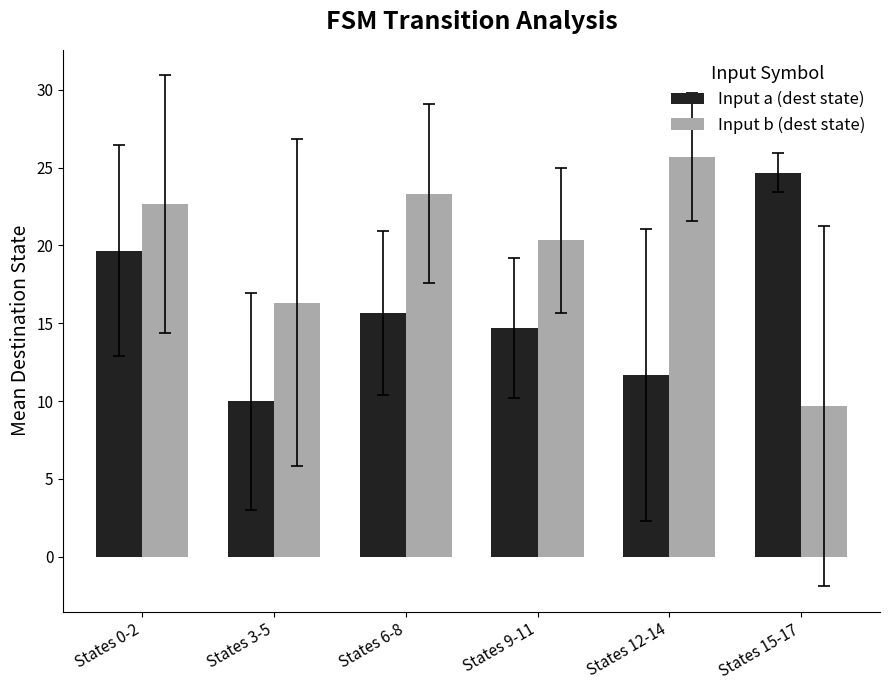

What is the average value of the Input a (dest state) series?

16.1